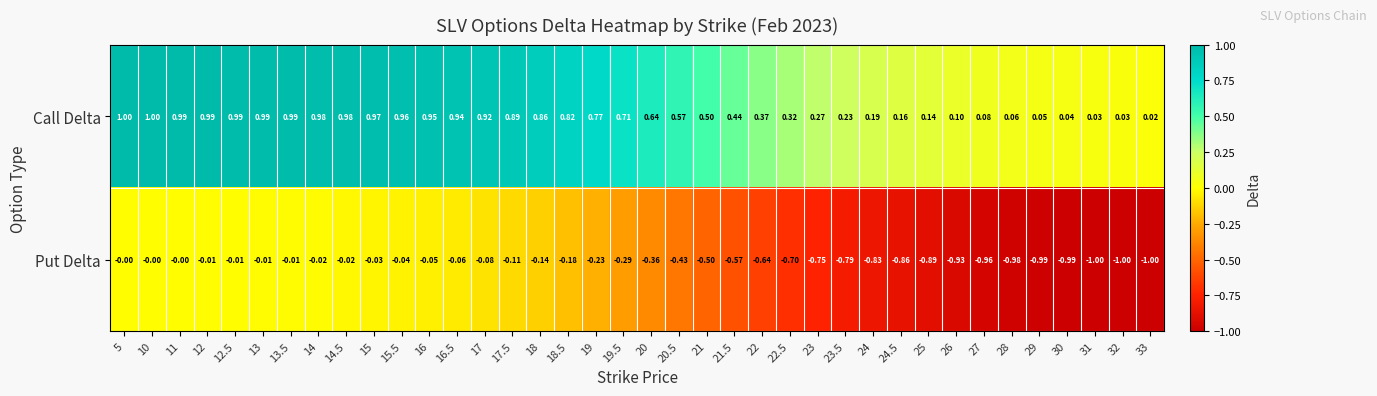

Which series has the largest total across all categories?

Call Delta